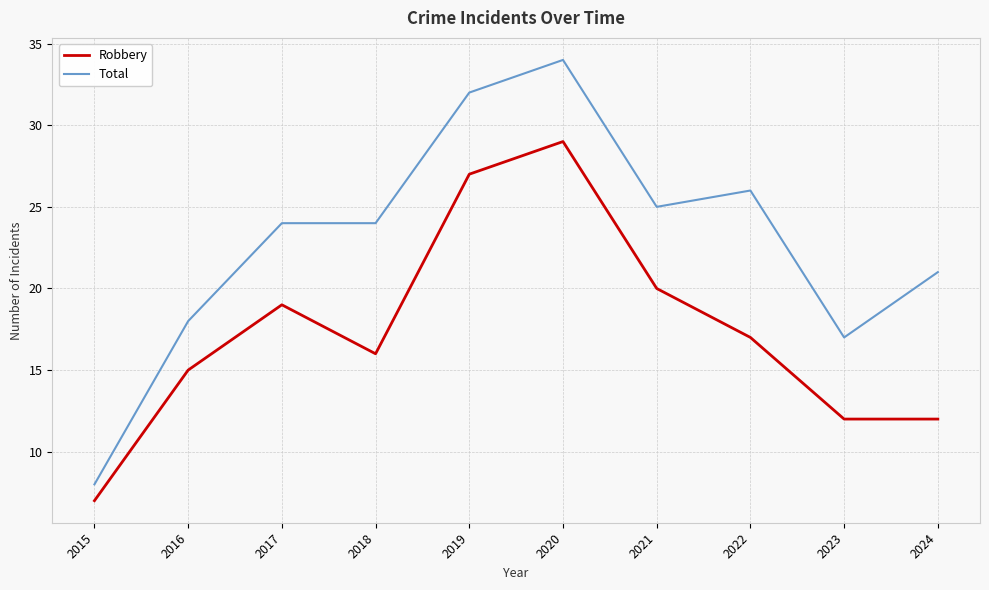

True or false: Total and Robbery cross at least once.

False